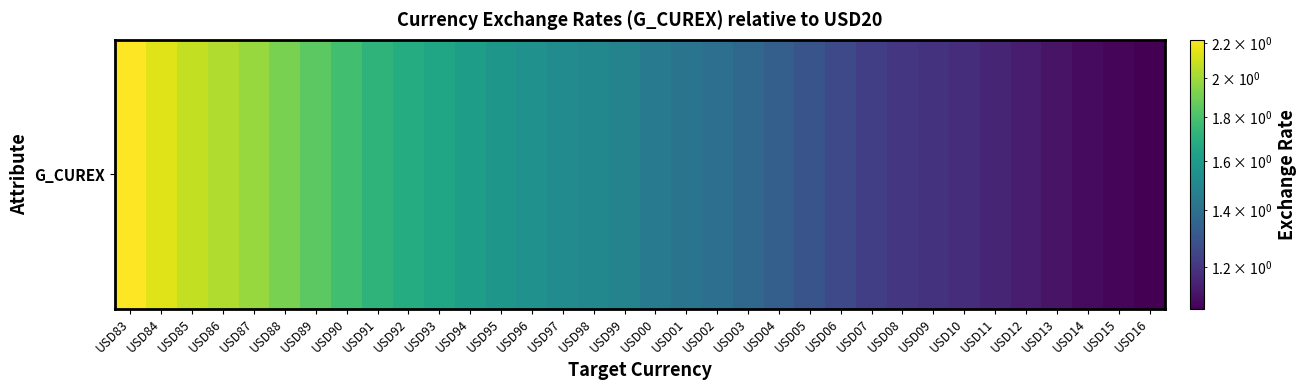

At which label is the value closest to 1?

USD16